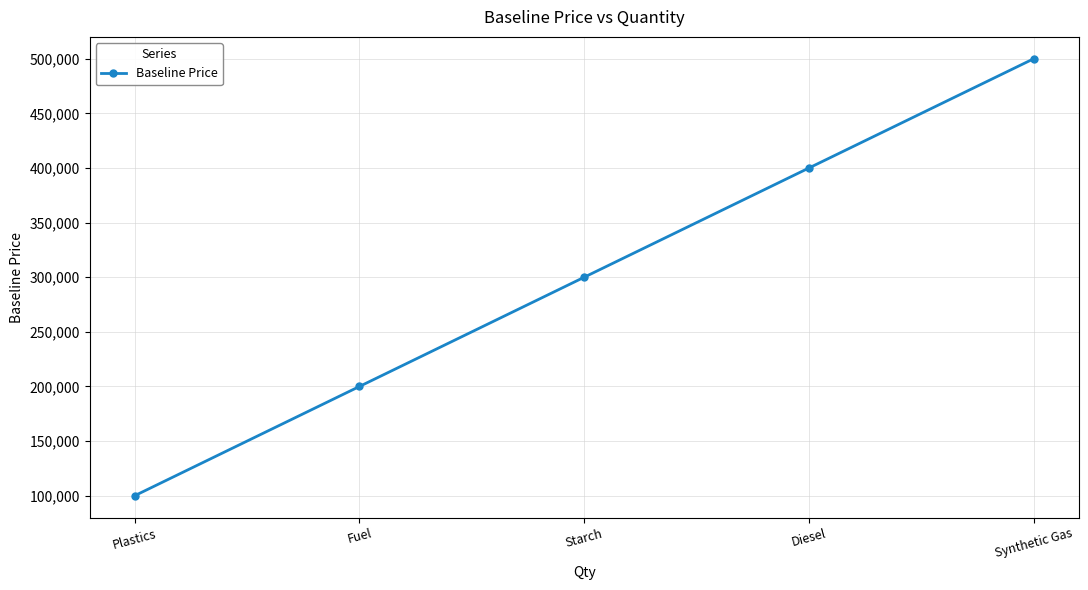

What is the approximate value at Plastics, to the nearest 10?

100000